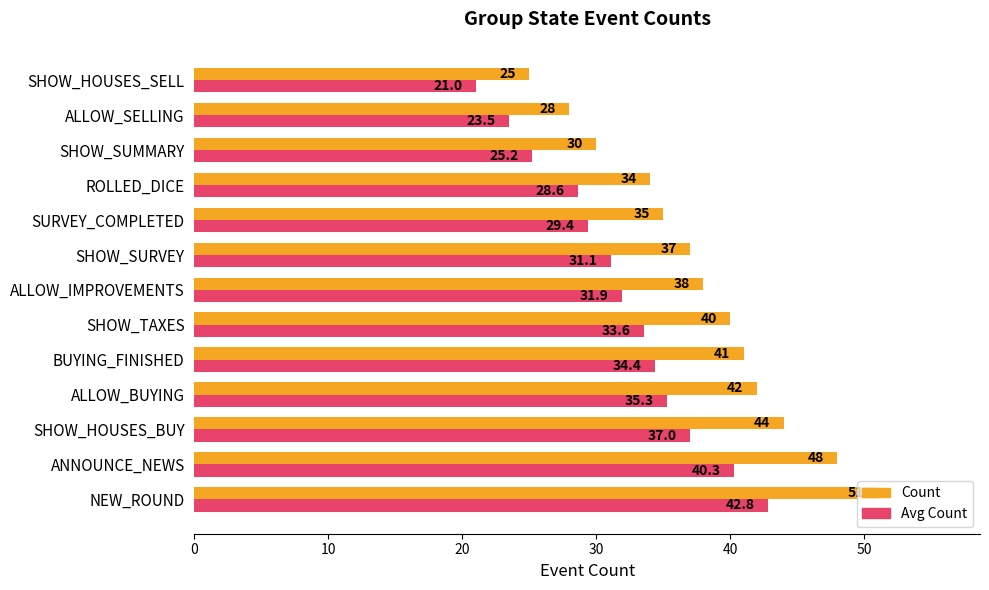

What is the maximum value for Avg Count?

42.8